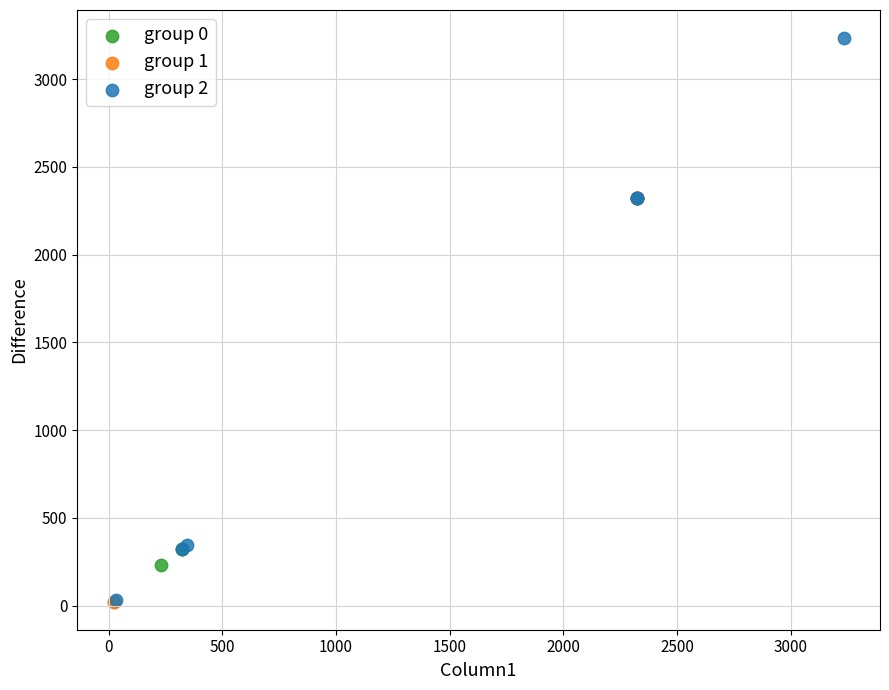

What are all the series names shown in the legend?

group 0, group 1, group 2